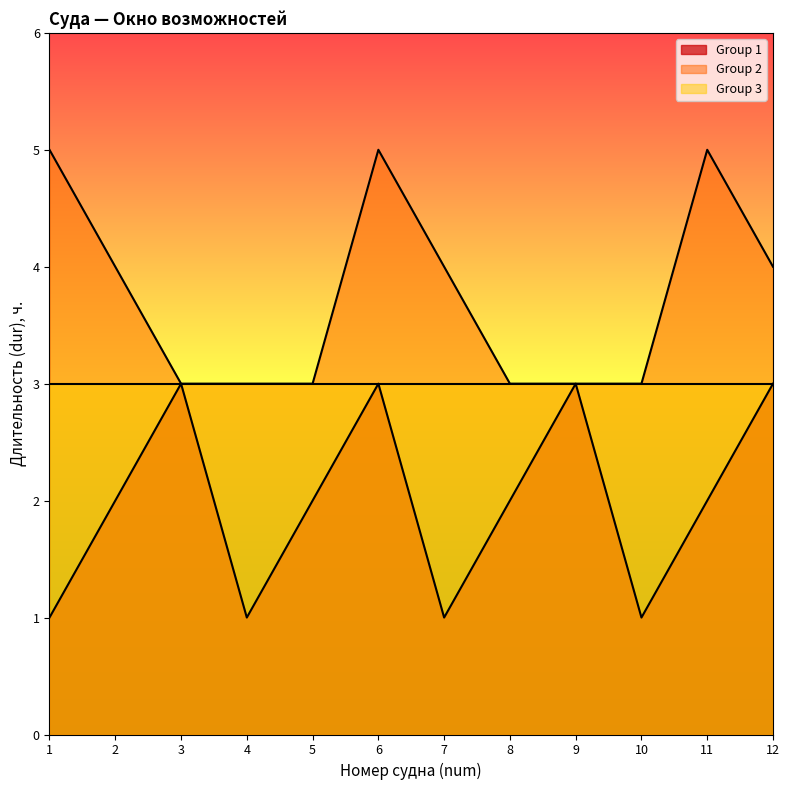

In Group 1, how many points are lower than both neighbors (excluding endpoints)?

3